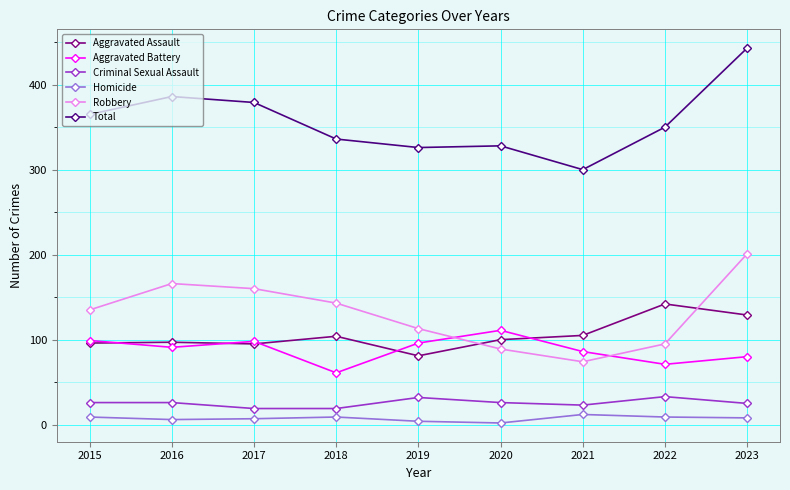

Is the value of Total at 2019 greater than the value of Criminal Sexual Assault at 2023?

Yes